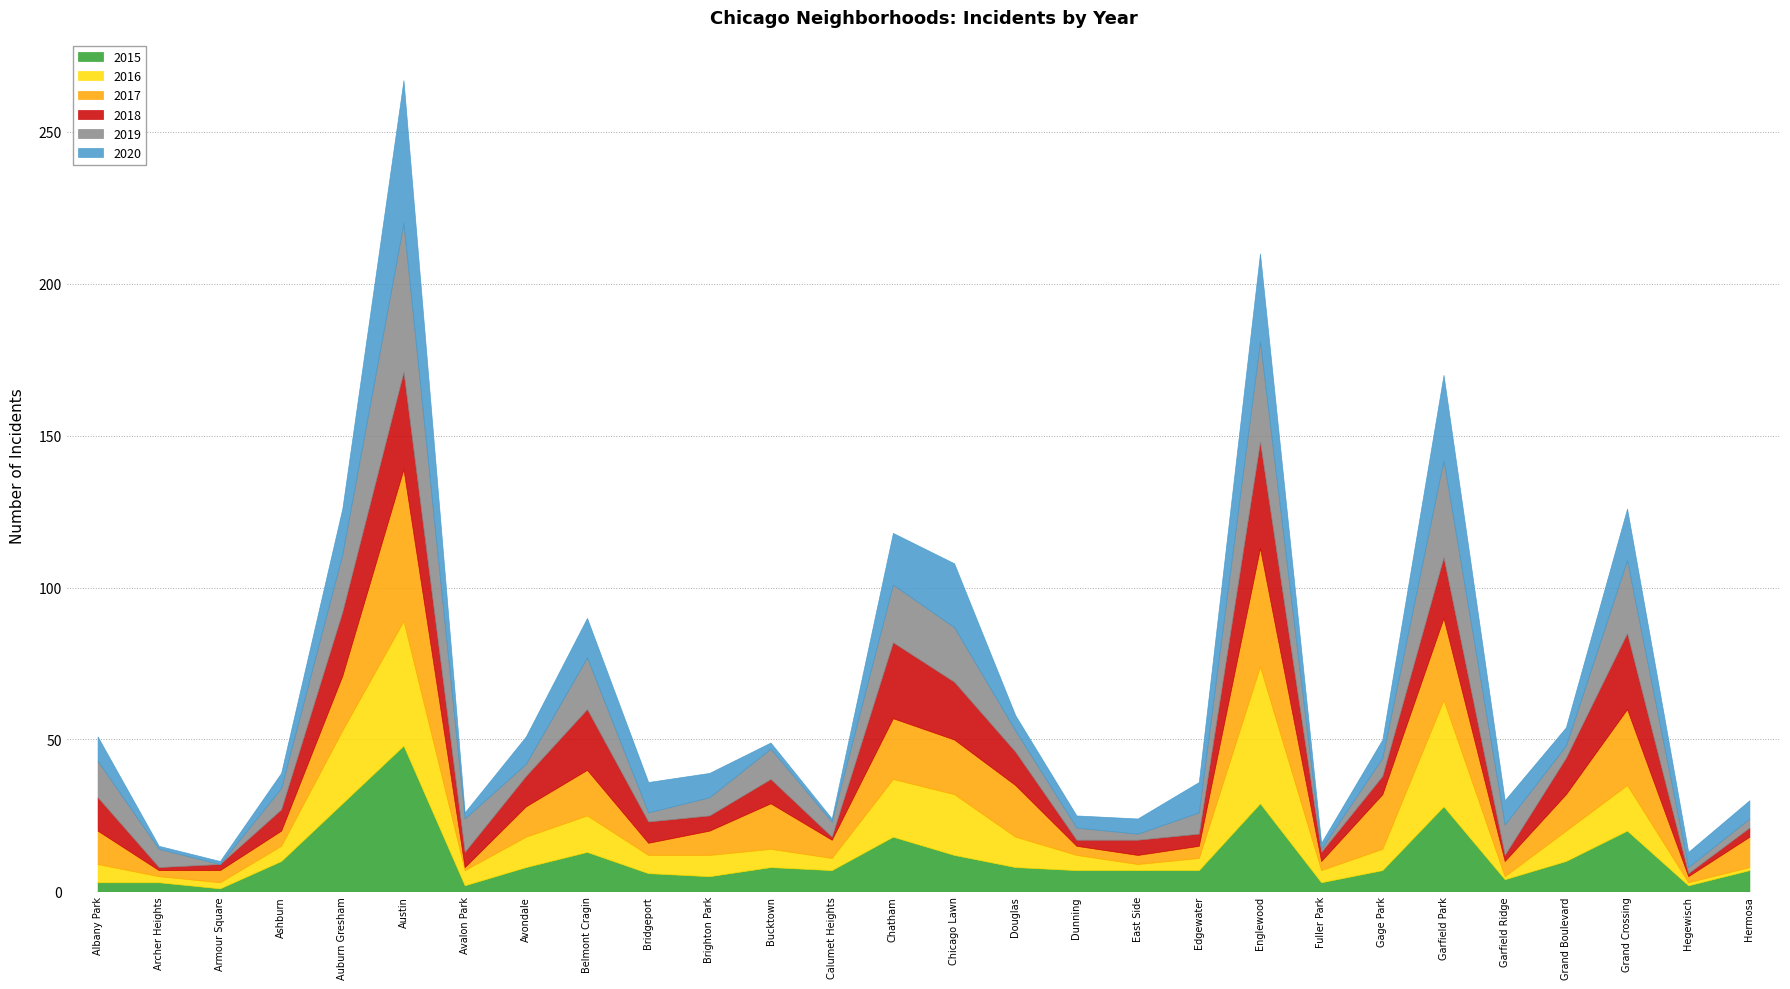

At which category does the chart reach its minimum across all series?

Armour Square